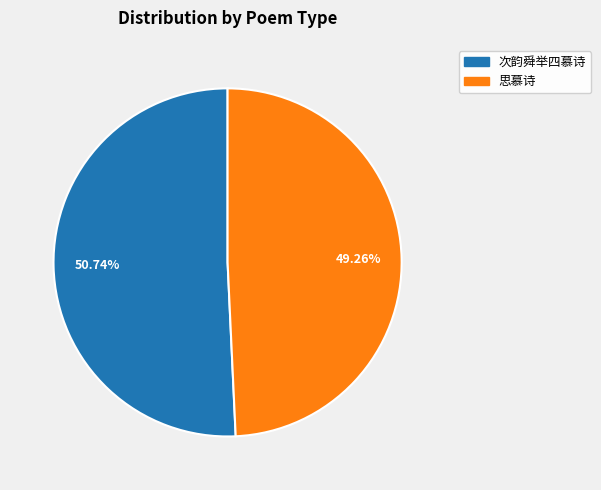

How many segments does this pie chart have?

2